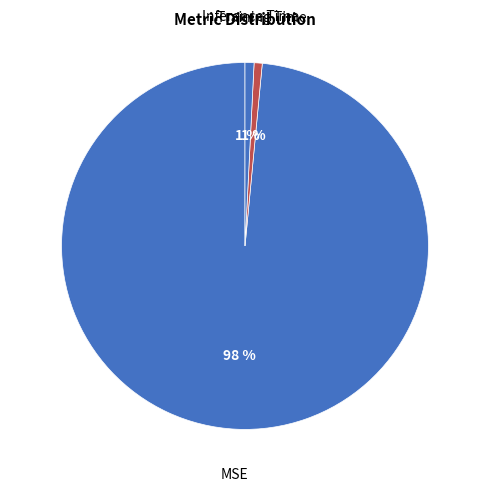

To the nearest percent, what is the difference between the largest and smallest slice percentages?

98%